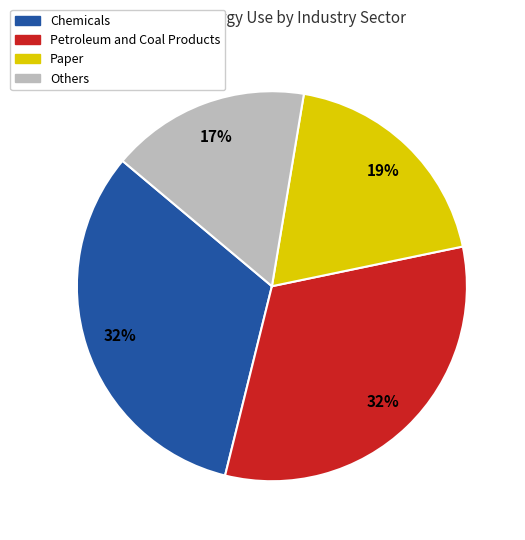

To the nearest percent, what is the average slice percentage?

25%